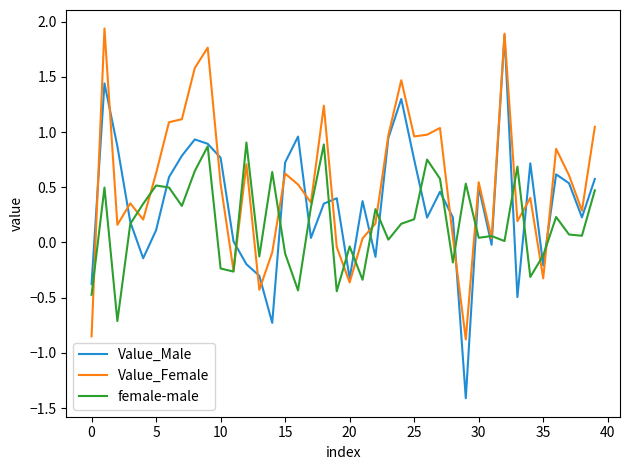

Which series has the largest total across all categories?

Value_Female